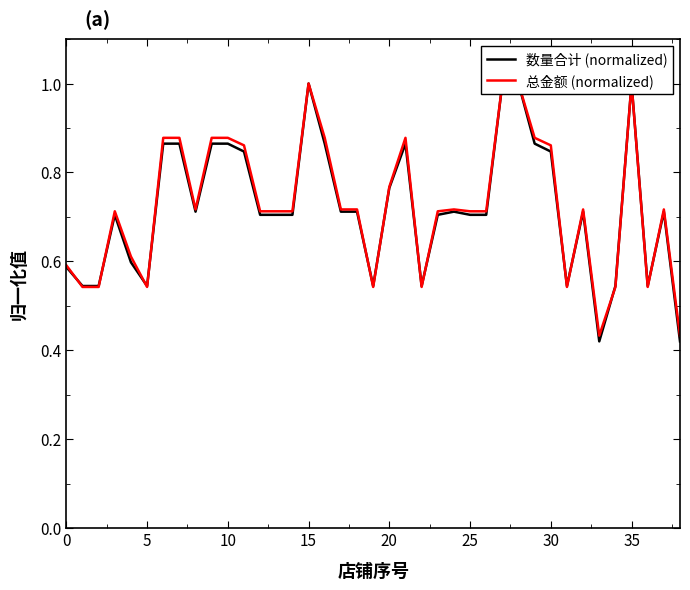

Does the chart have visible grid lines?

No